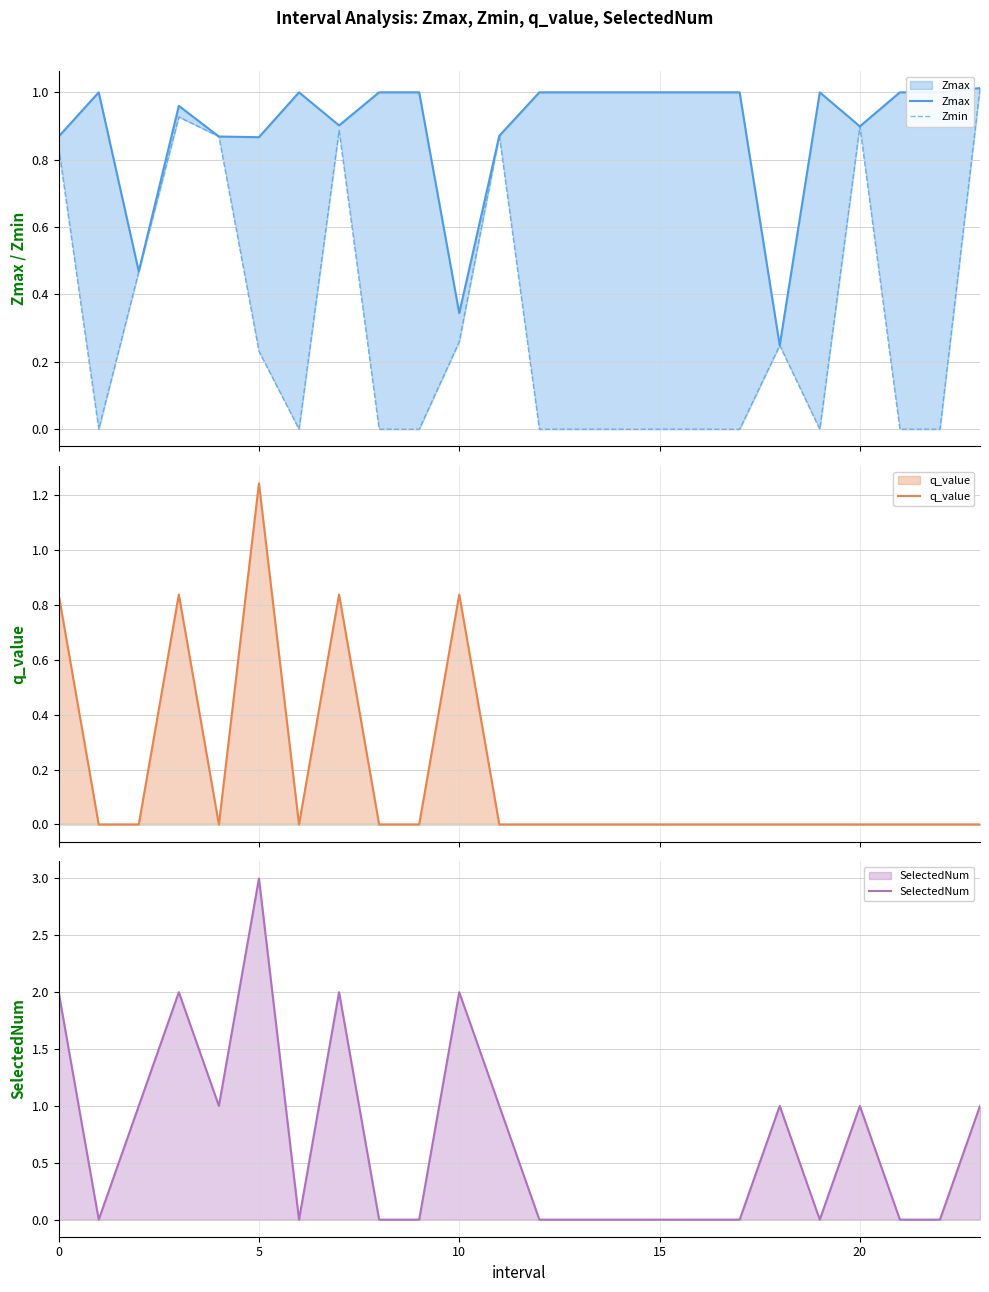

What is the average value of the Zmax series?

0.9